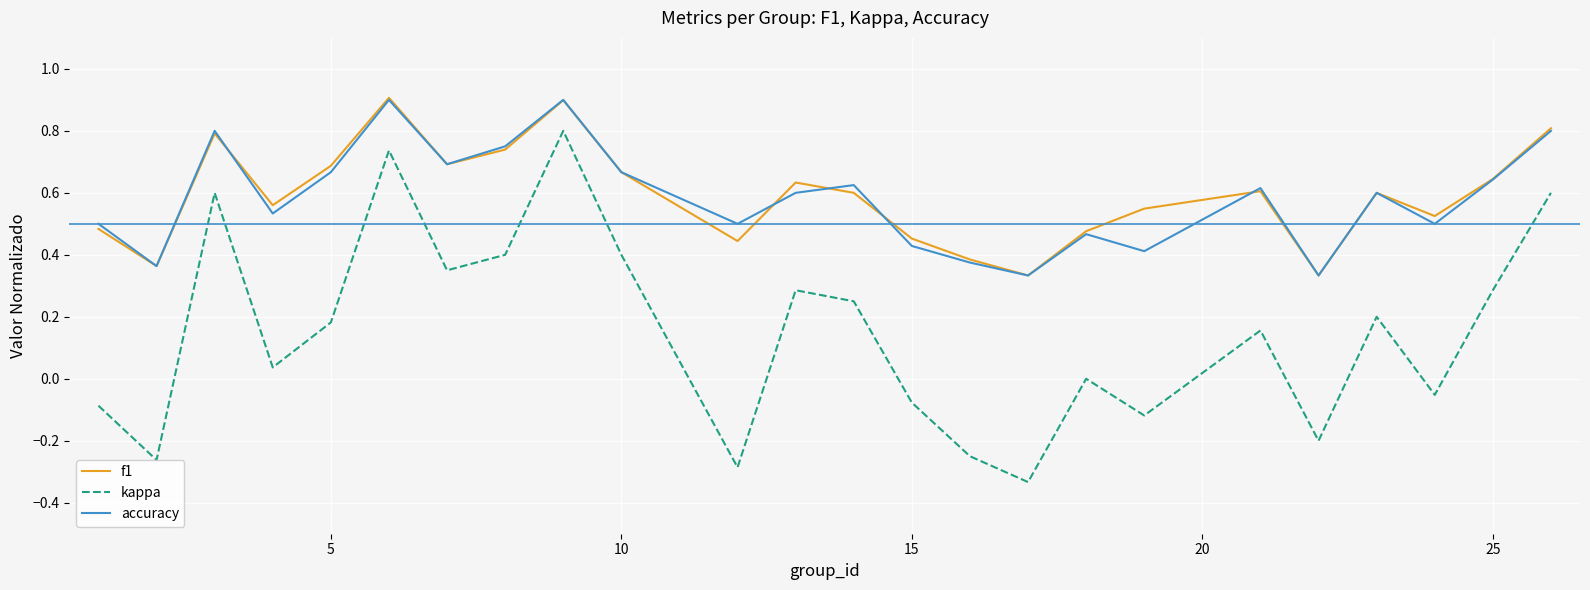

What is the maximum value shown in the chart?

0.9